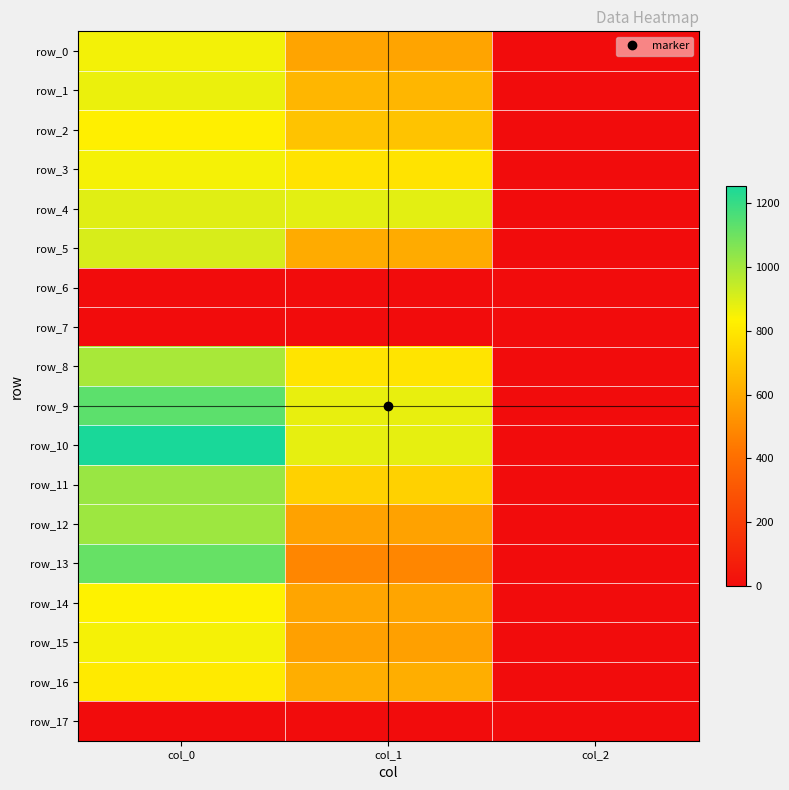

How many data points in row_8 are above 789?

2